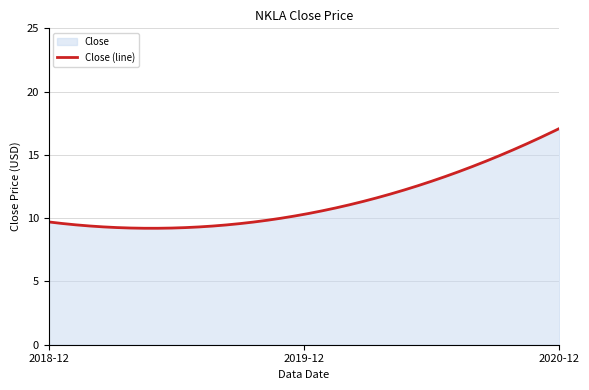

What is the difference between the values at 2019-12 and 2020-12?

6.8